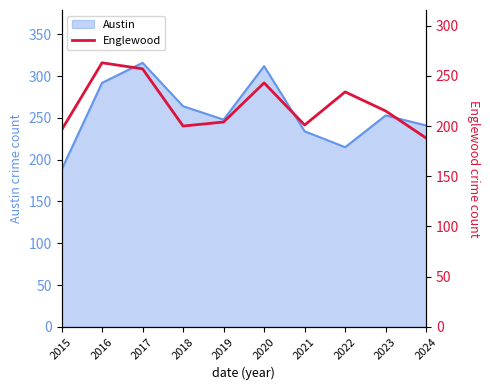

How many interior local valleys (lower than both neighbors) does the data have?

2